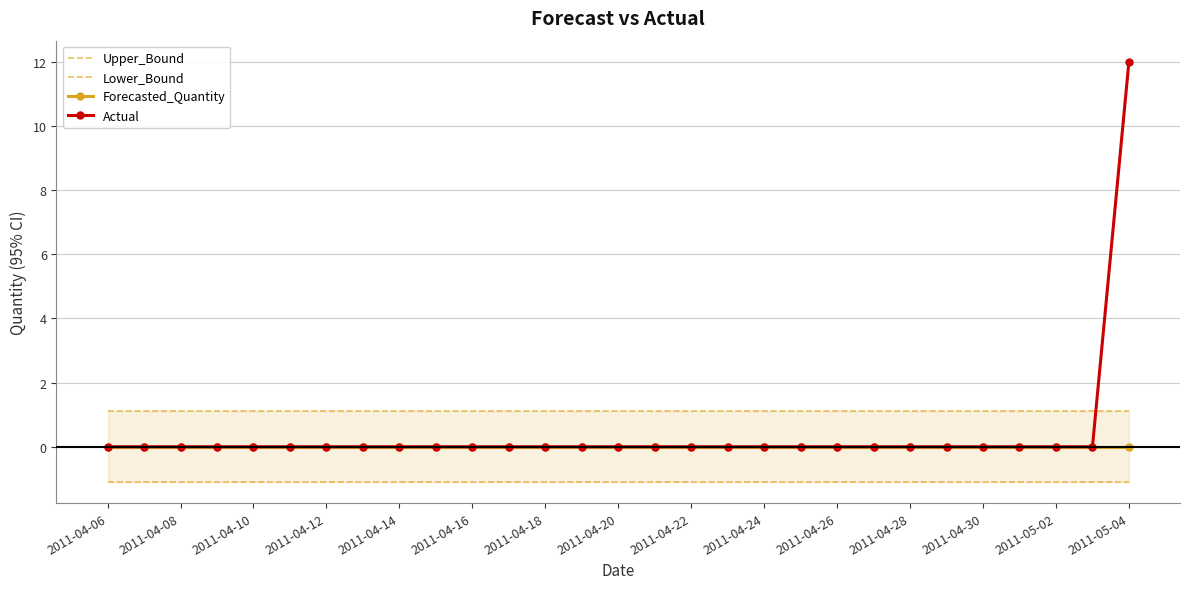

The value of Forecasted_Quantity at 2011-04-26 is 0. True or false?

True